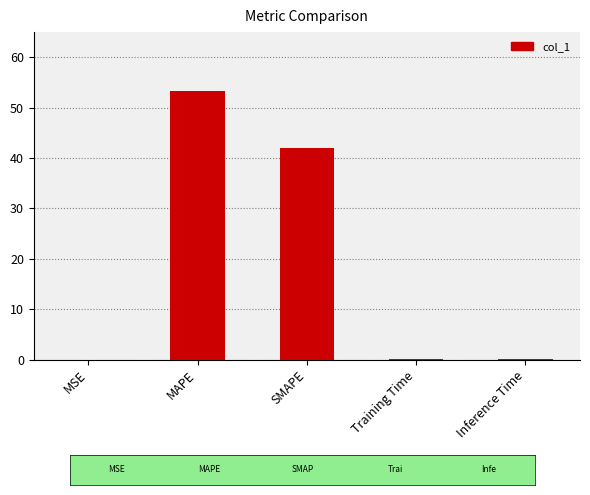

Are the bars horizontal?

No